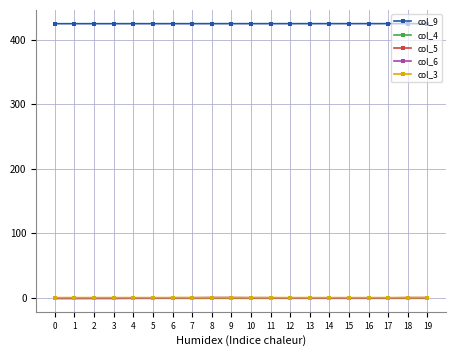

Count the number of data series in this chart.

5